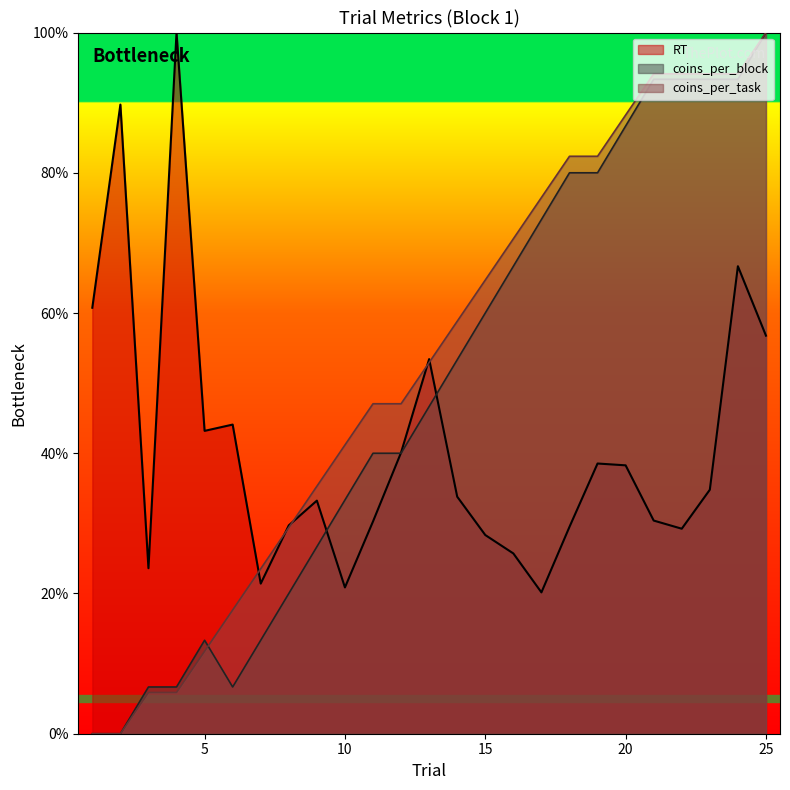

Is it true that coins_per_block equals 33.3 at 10?

True